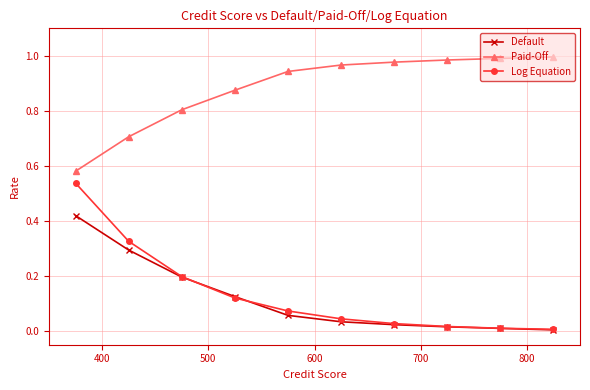

Which series has the largest range (max minus min)?

Log Equation